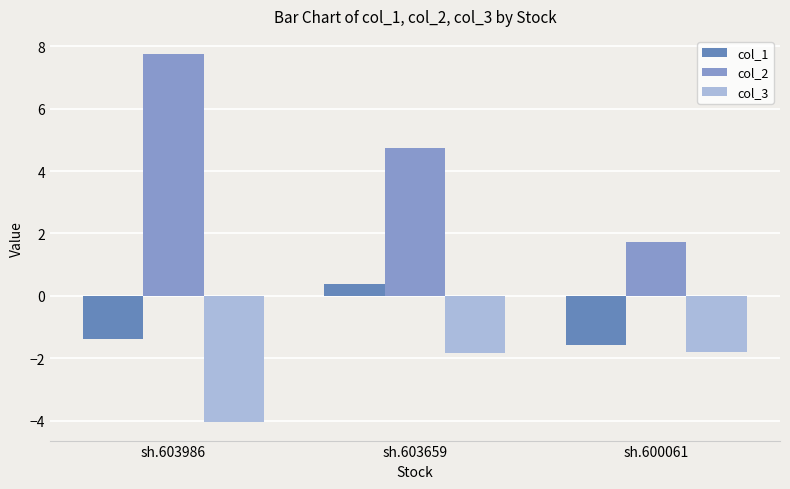

Where is col_2 nearest to the value 4?

sh.603659